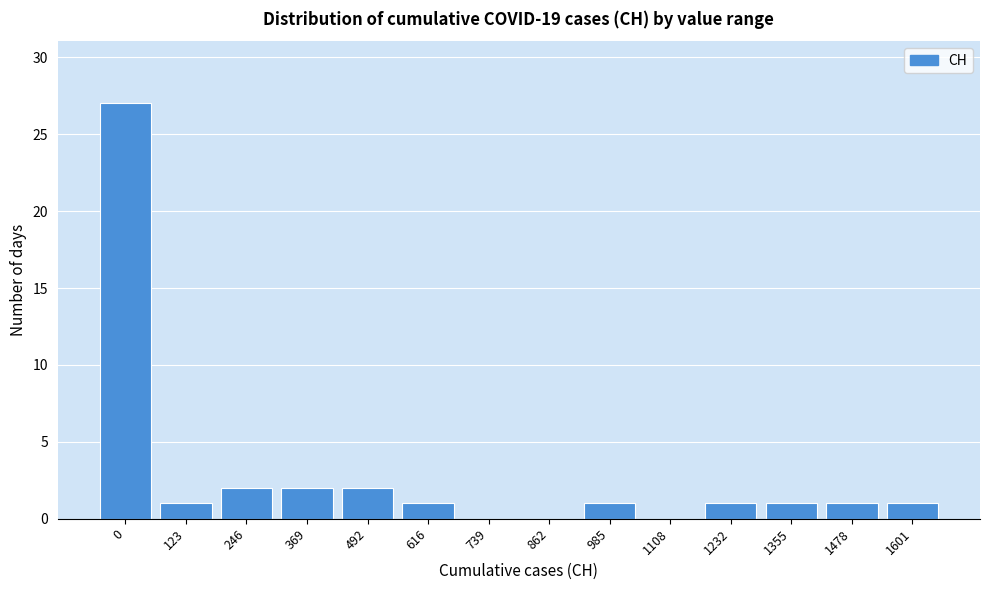

Reading right to left, list all the values displayed in this chart.

1601=1	1478=1	1355=1	1232=1	1108=0	985=1	862=0	739=0	616=1	492=2	369=2	246=2	123=1	0=27